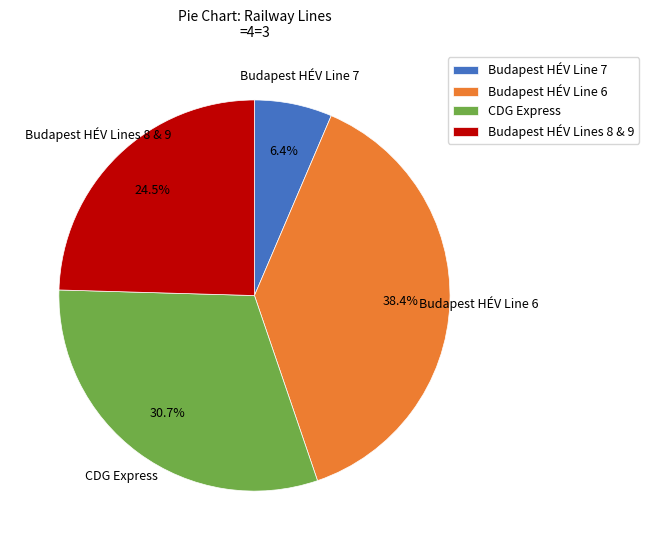

To the nearest percent, what is the difference between the Budapest HÉV Lines 8 & 9 and Budapest HÉV Line 7 slice percentages?

18%